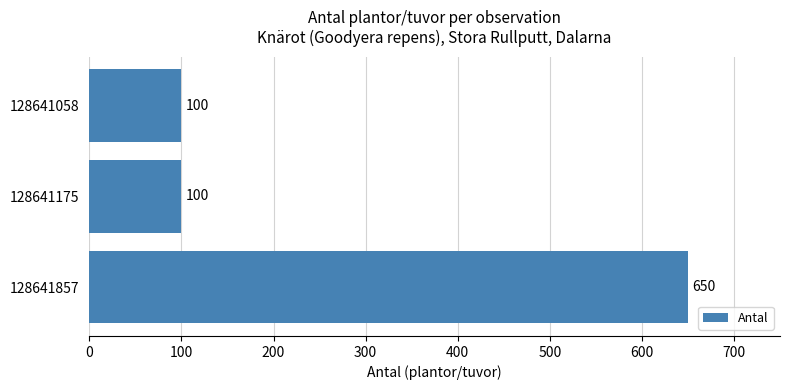

What is the value of the 1st bar from the top?

100